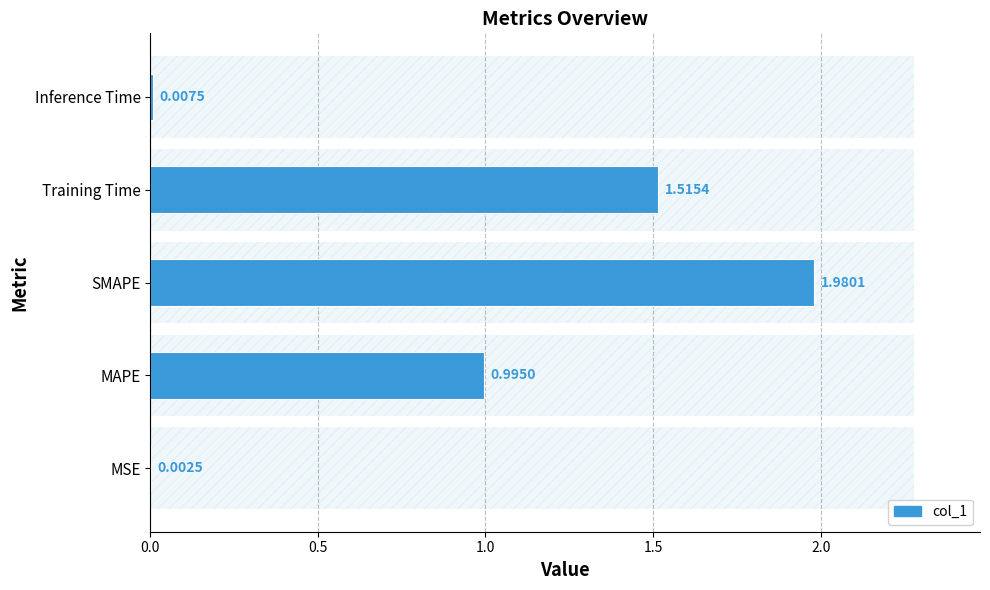

Does the chart contain stacked bars?

No